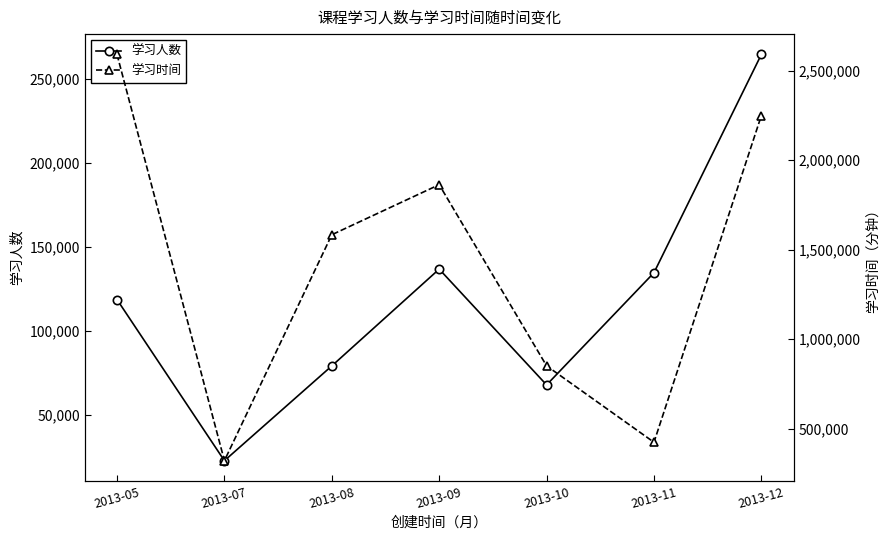

How many lines are shown in the chart?

2